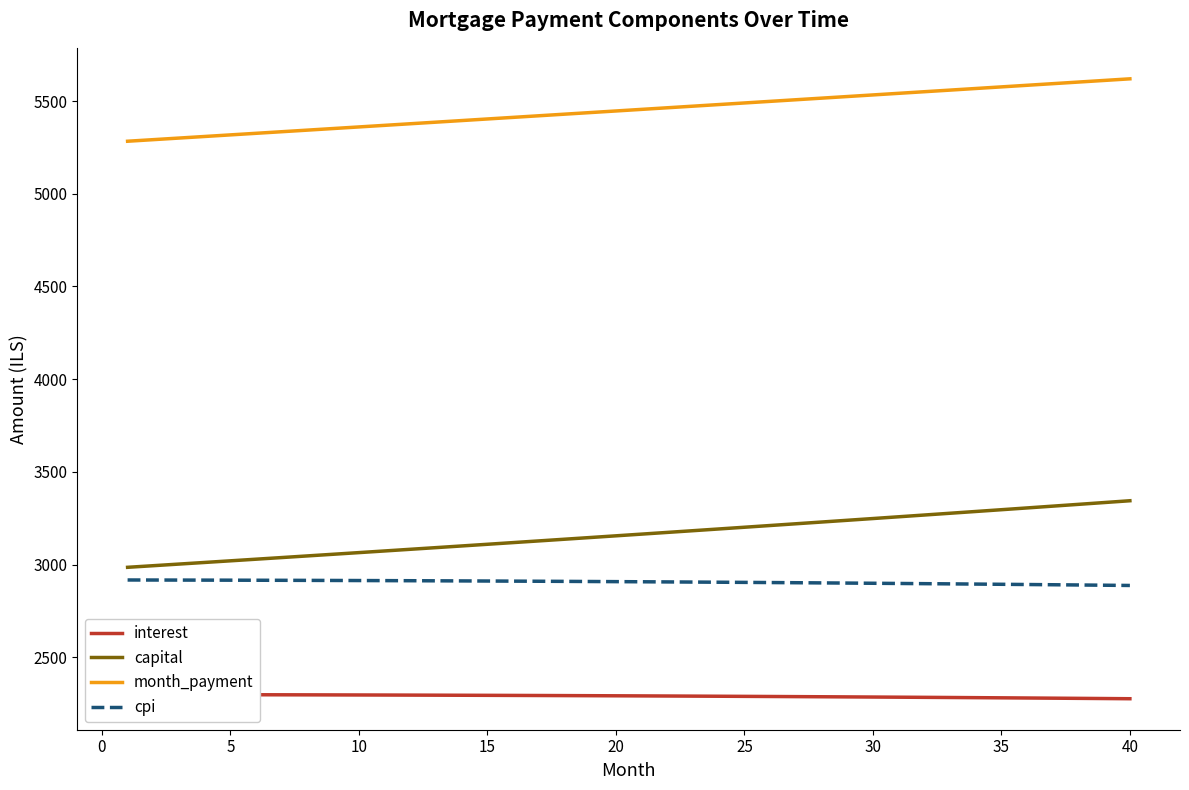

What is the average value of the interest series?

2290.0